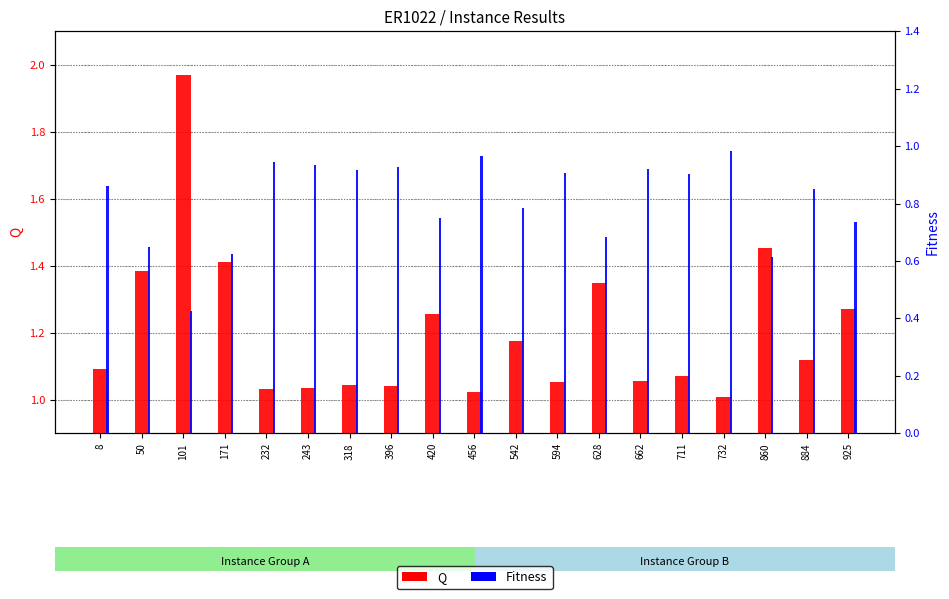

The value of Fitness at 662 is 0.9. True or false?

True